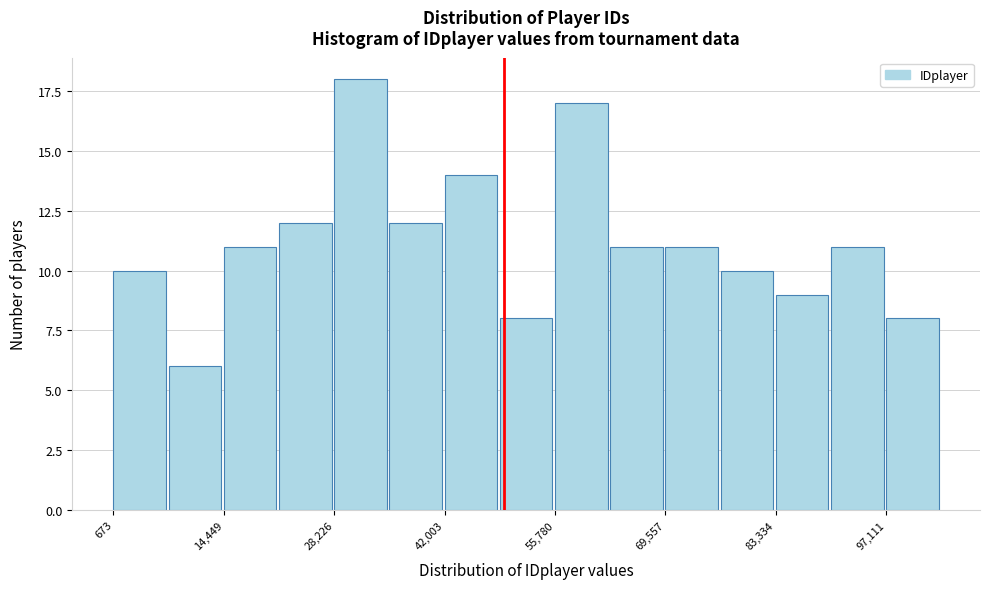

Read against the x-axis, roughly where is the centre of the tallest bar?

32000